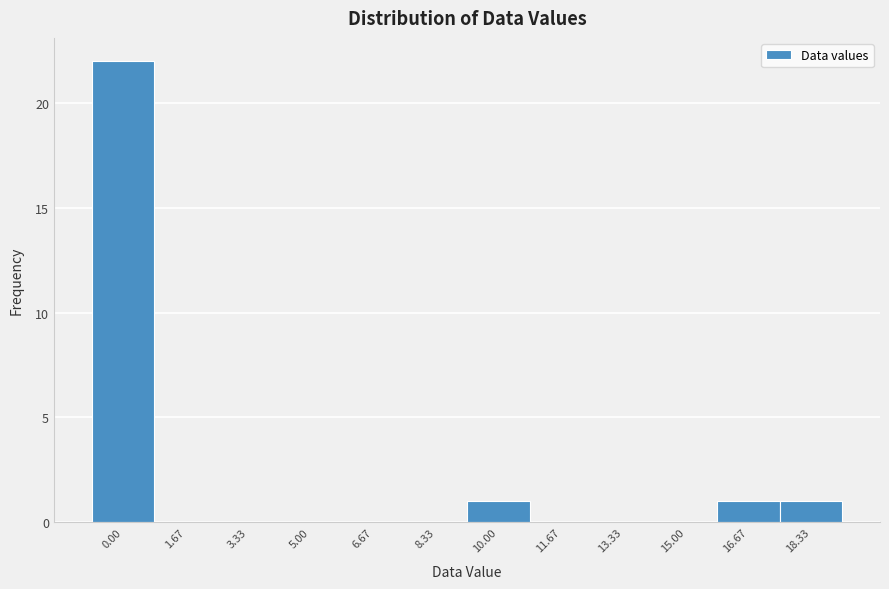

Reading left to right, transcribe all the data shown in this chart.

0.00=22	1.67=0	3.33=0	5.00=0	6.67=0	8.33=0	10.00=1	11.67=0	13.33=0	15.00=0	16.67=1	18.33=1